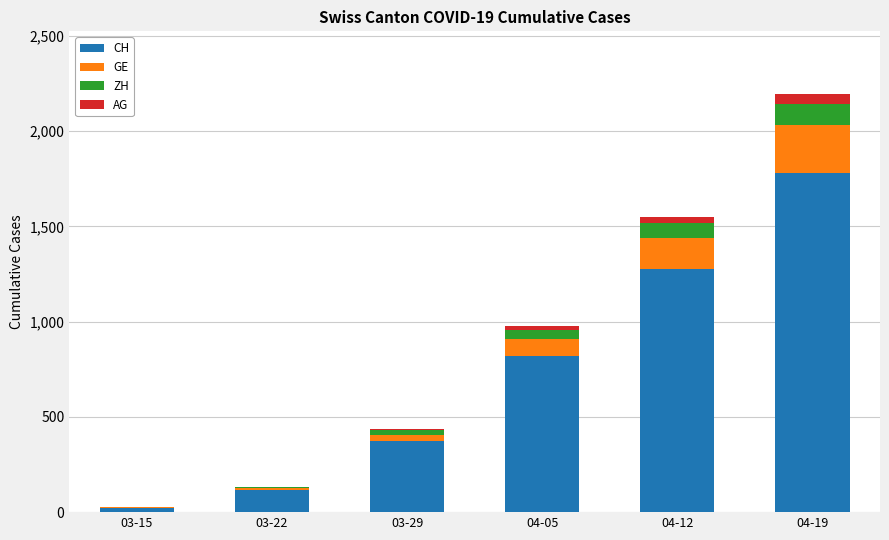

Which category has the highest value in the CH series?

04-19